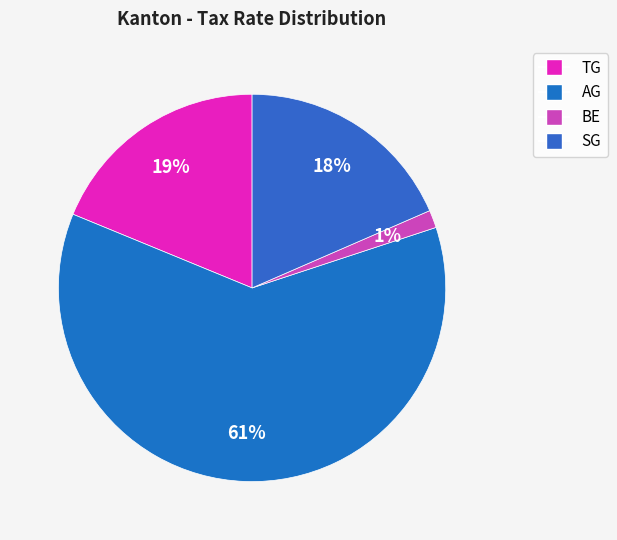

How many slices are in this pie chart?

4